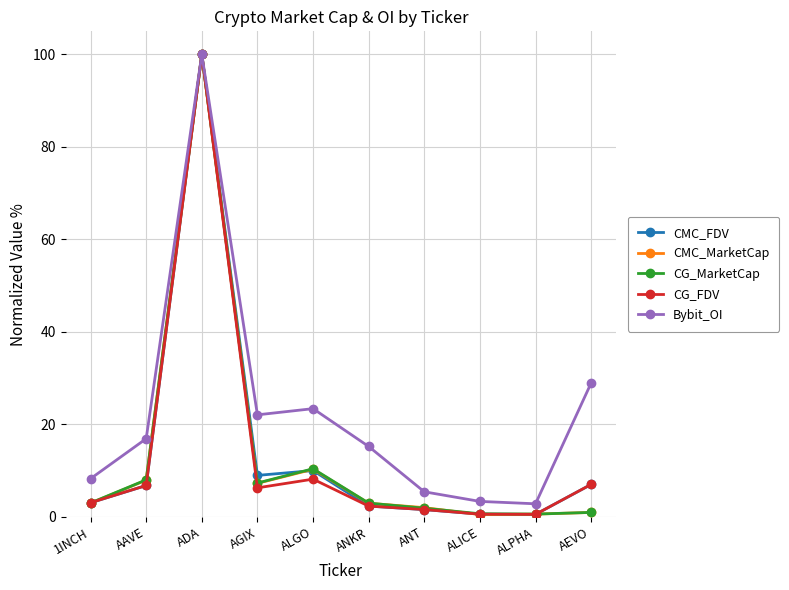

Where is CMC_FDV nearest to the value 50?

ALGO